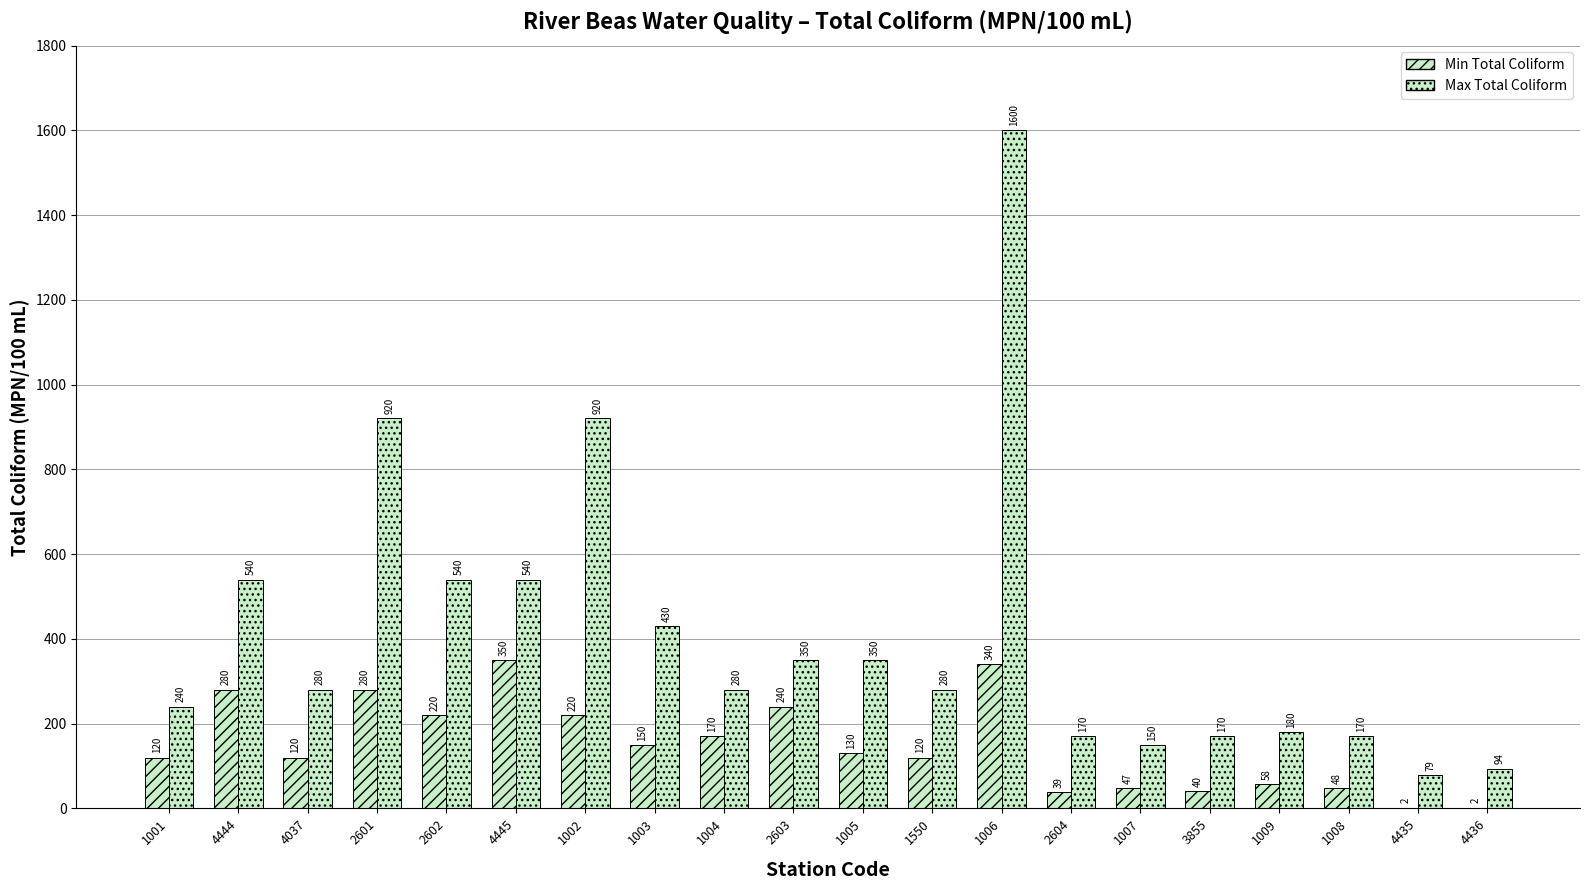

What position from the right is 1007?

6